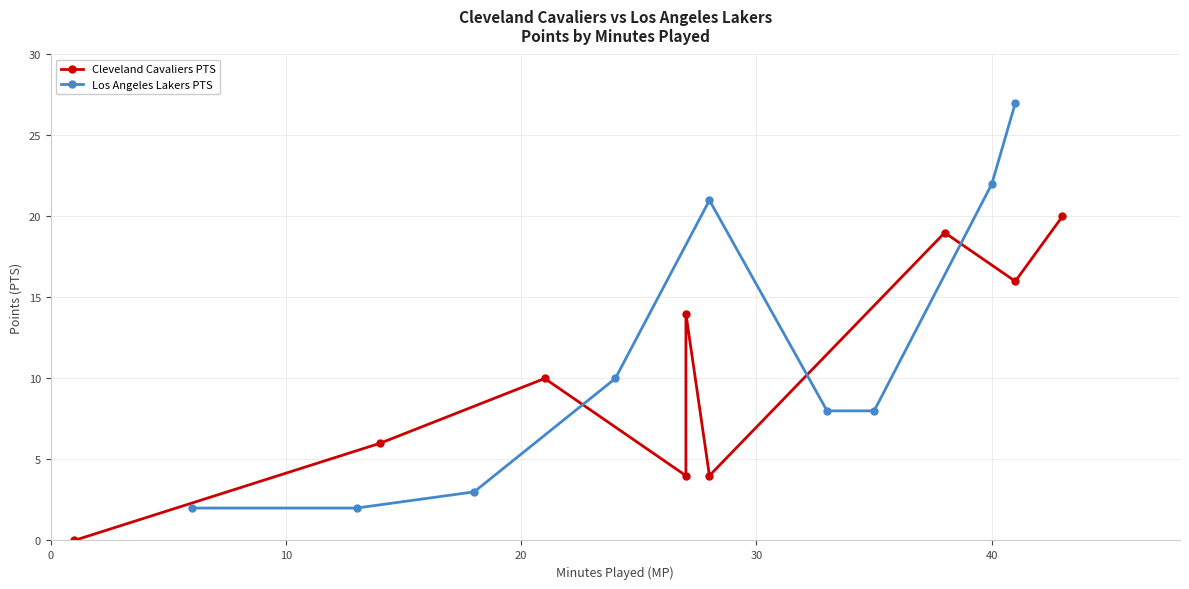

What is the value of the Los Angeles Lakers PTS point at the 9th from the left?

27